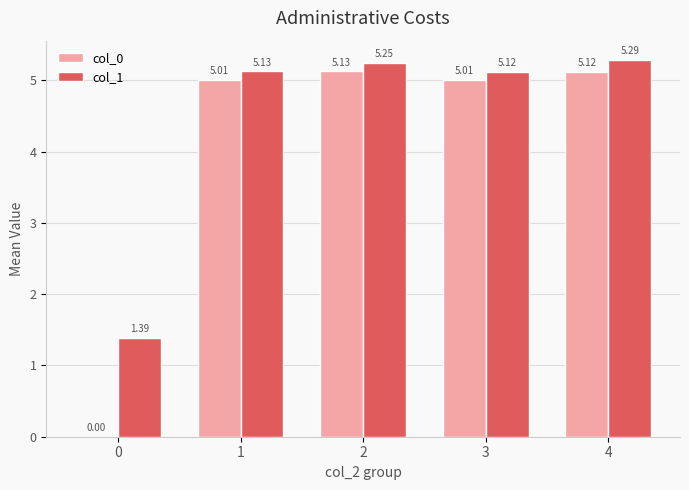

What are all the series names shown in the legend?

col_0, col_1